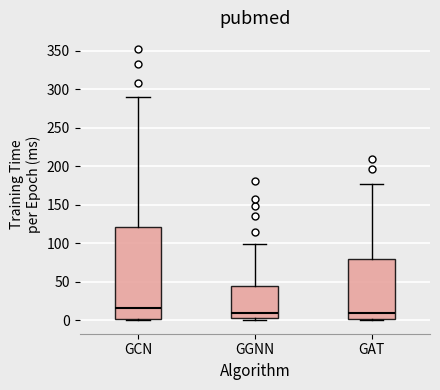

Reading left to right, read every box against the y-axis: the position of its median line, the range the box covers, and the ends of its whiskers. The values are not printed on the chart, so give them approximately, as read against the axis.

GCN: median 15, box 0 to 120, whiskers 0 to 290
GGNN: median 10, box 5 to 45, whiskers 0 to 100
GAT: median 10, box 0 to 80, whiskers 0 to 175